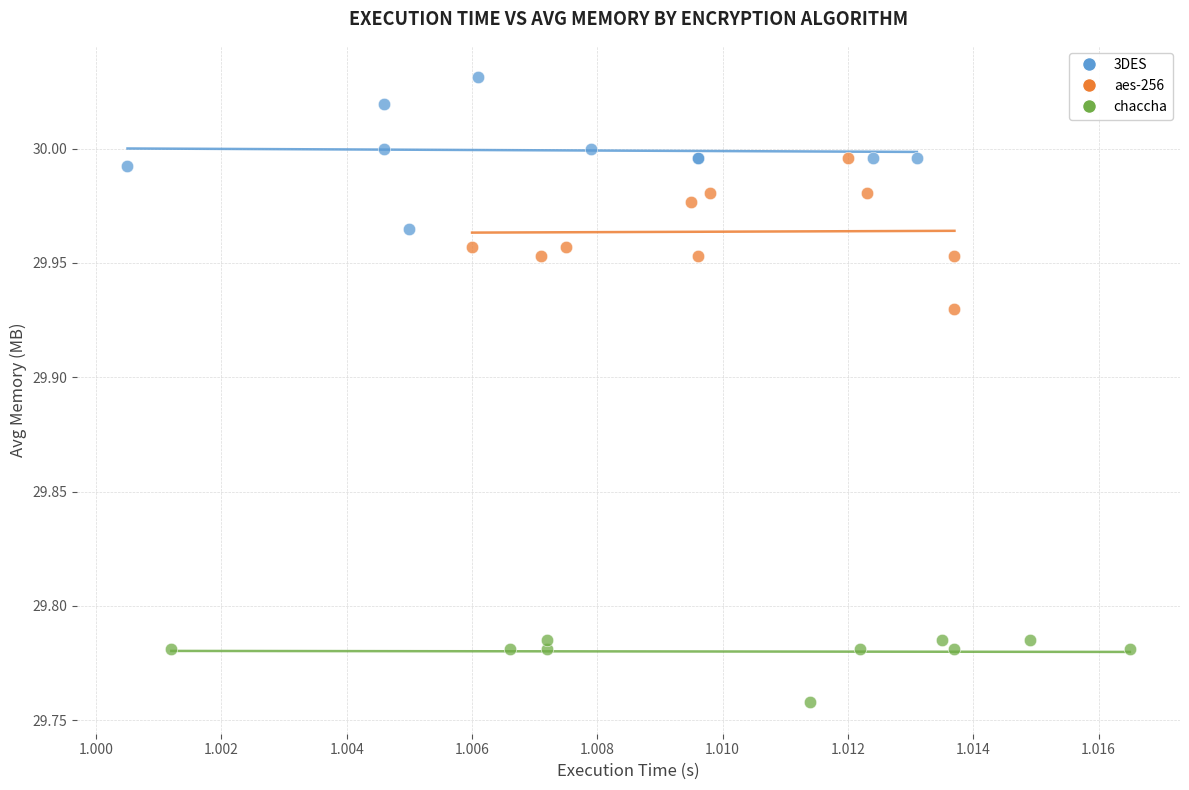

Which series contains the lowest Y value?

chaccha